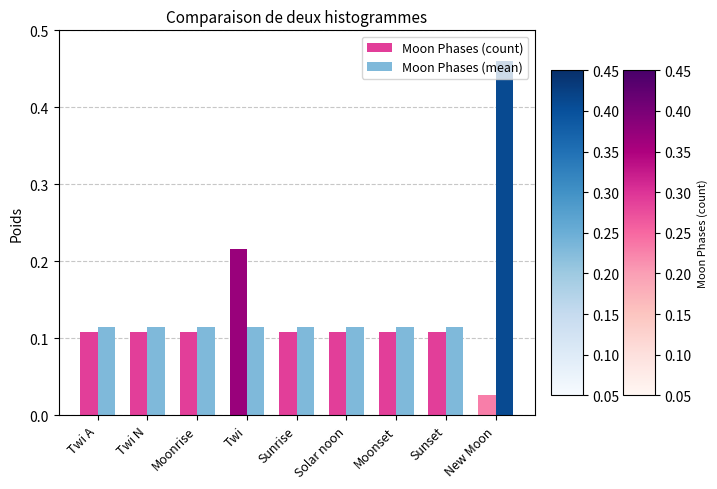

What are all the series names shown in the legend?

Moon Phases (count), Moon Phases (mean)